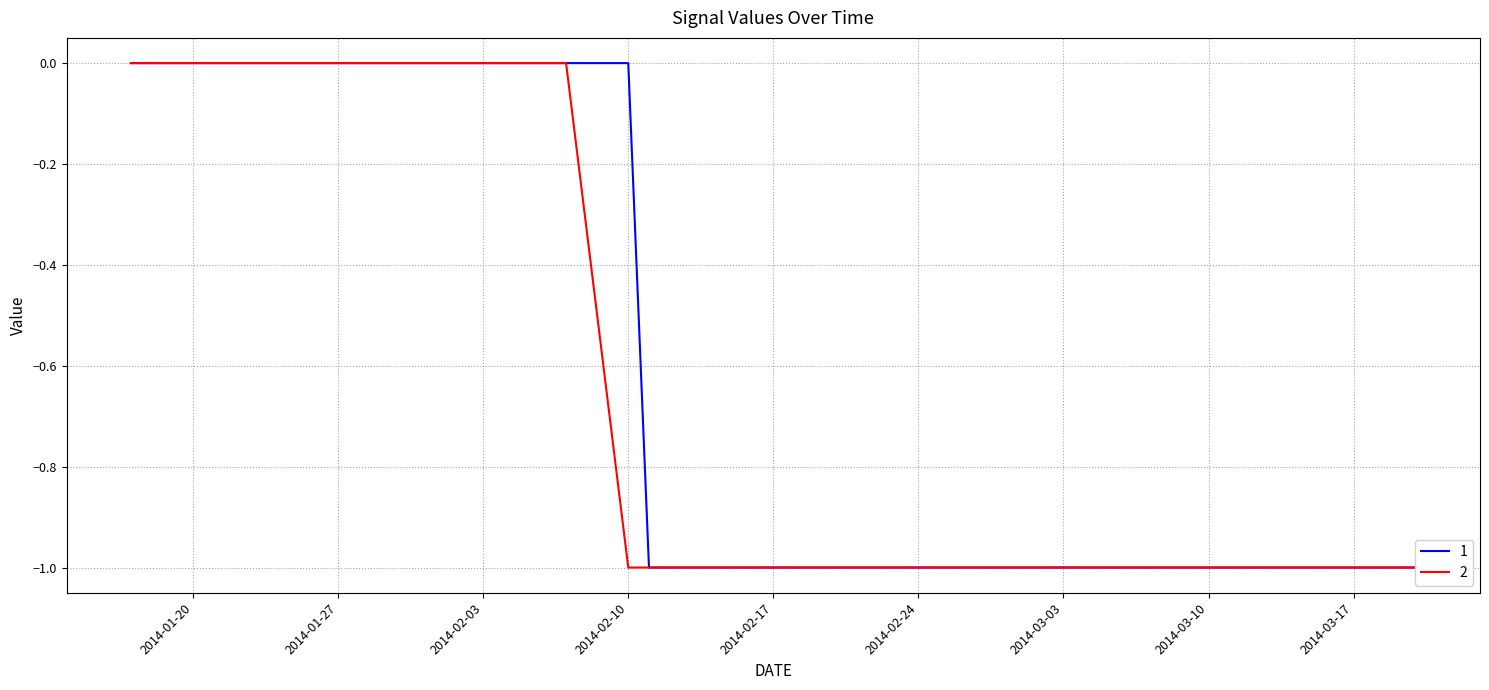

How many lines are shown in the chart?

2